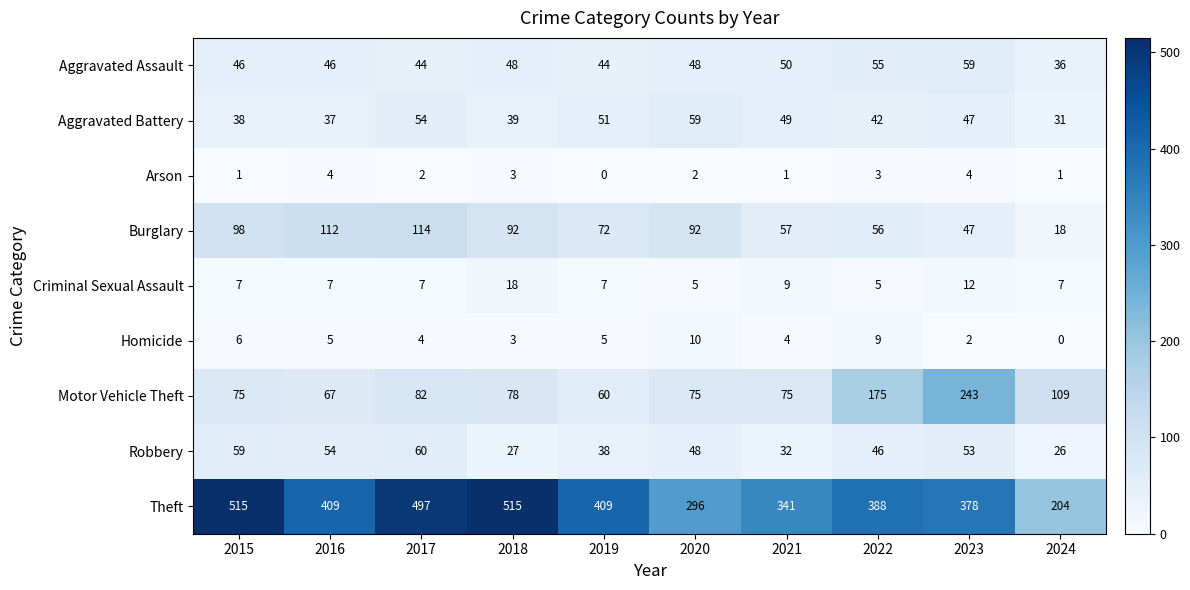

What is the spread (max minus min) of values at 2022?

385